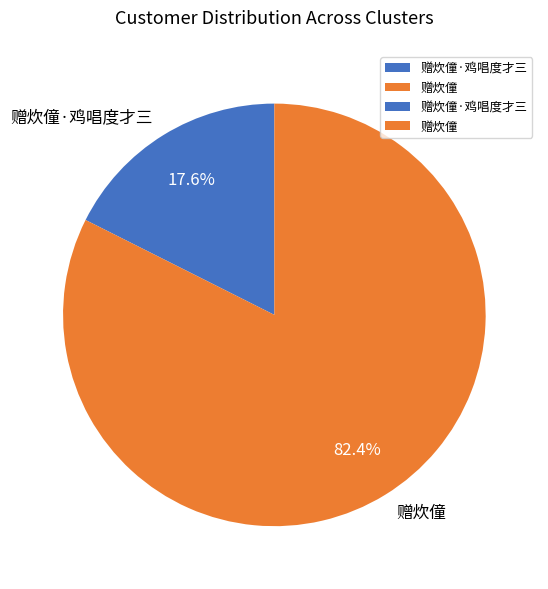

Rank the categories by value from highest to lowest.

赠炊僮, 赠炊僮·鸡唱度才三